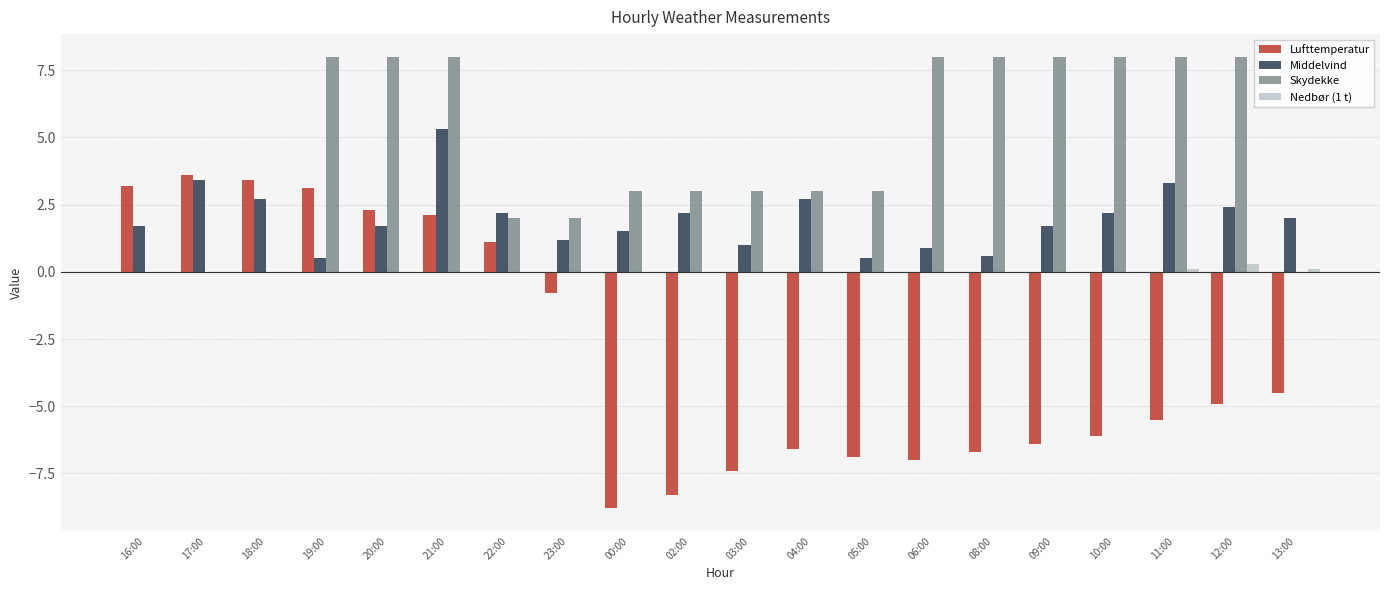

The Lufttemperatur series shows -10.1 at 04:00. True or false?

False